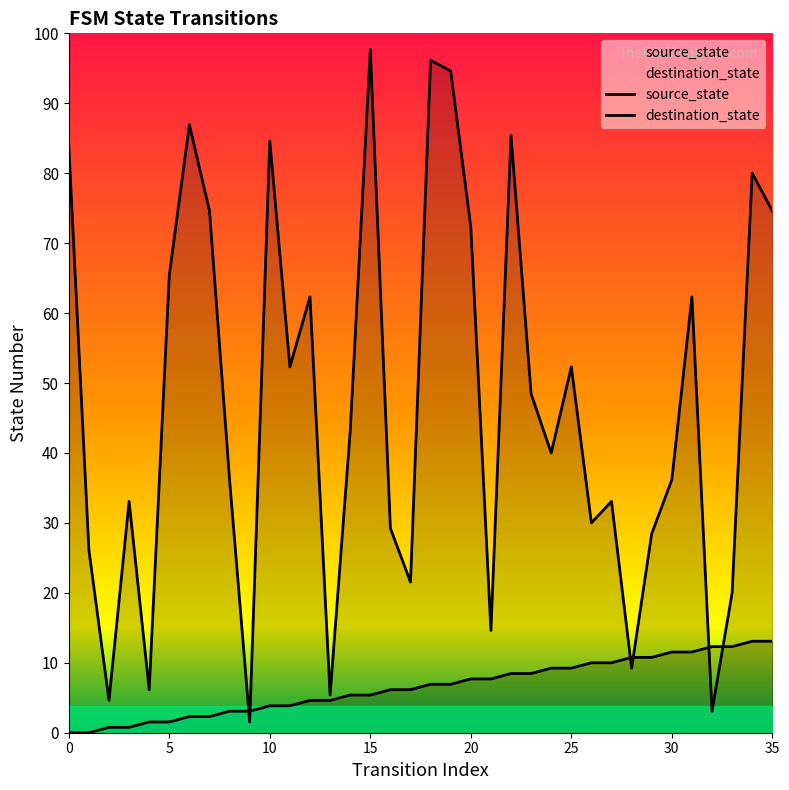

What are all the series names shown in the legend?

source_state, destination_state